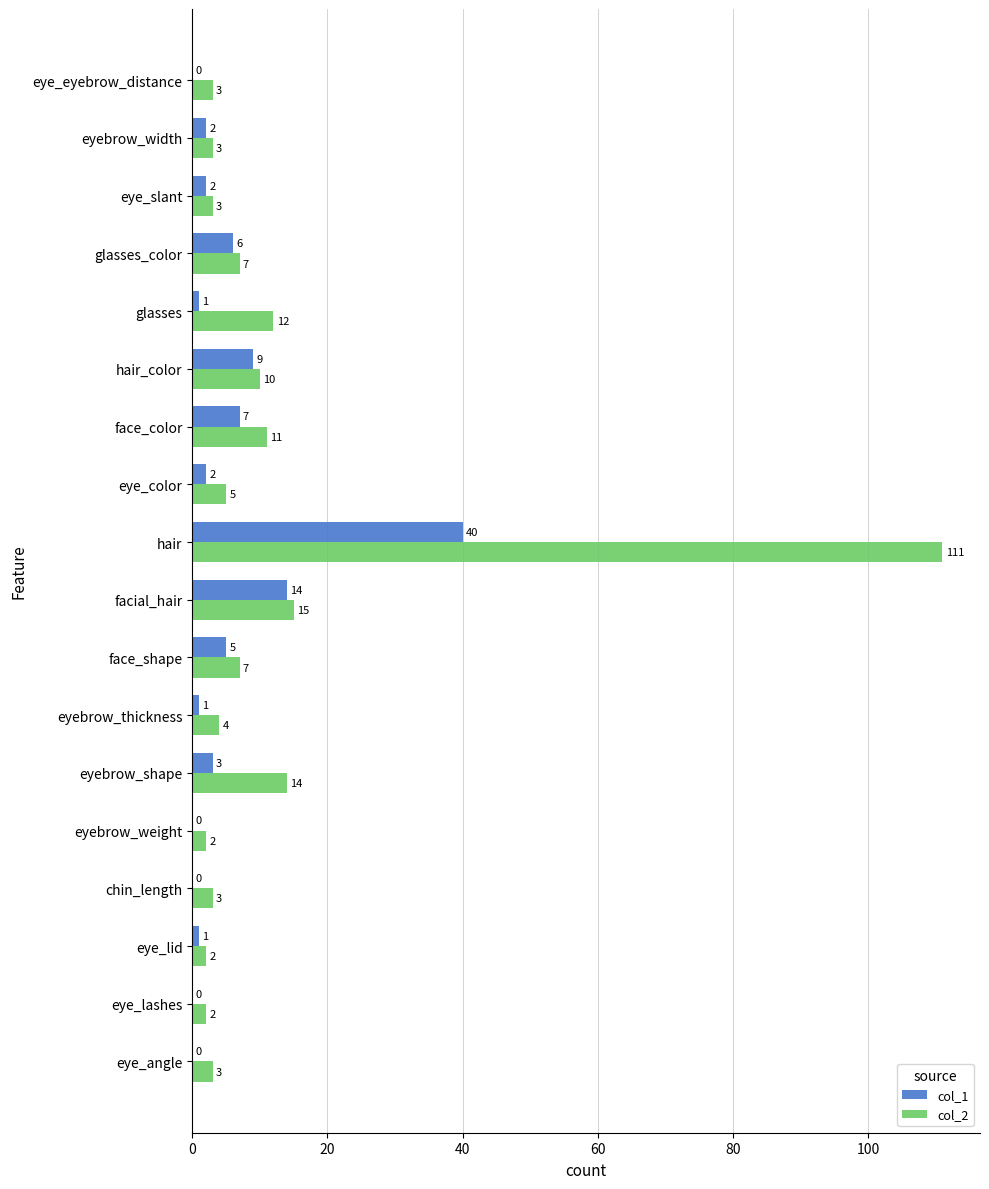

What is the sum of the col_1 values at eyebrow_shape and eyebrow_weight?

3